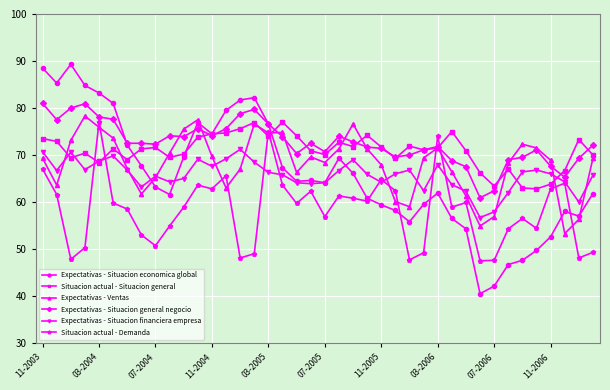

Which series has the largest range (max minus min)?

Expectativas - Situacion economica global